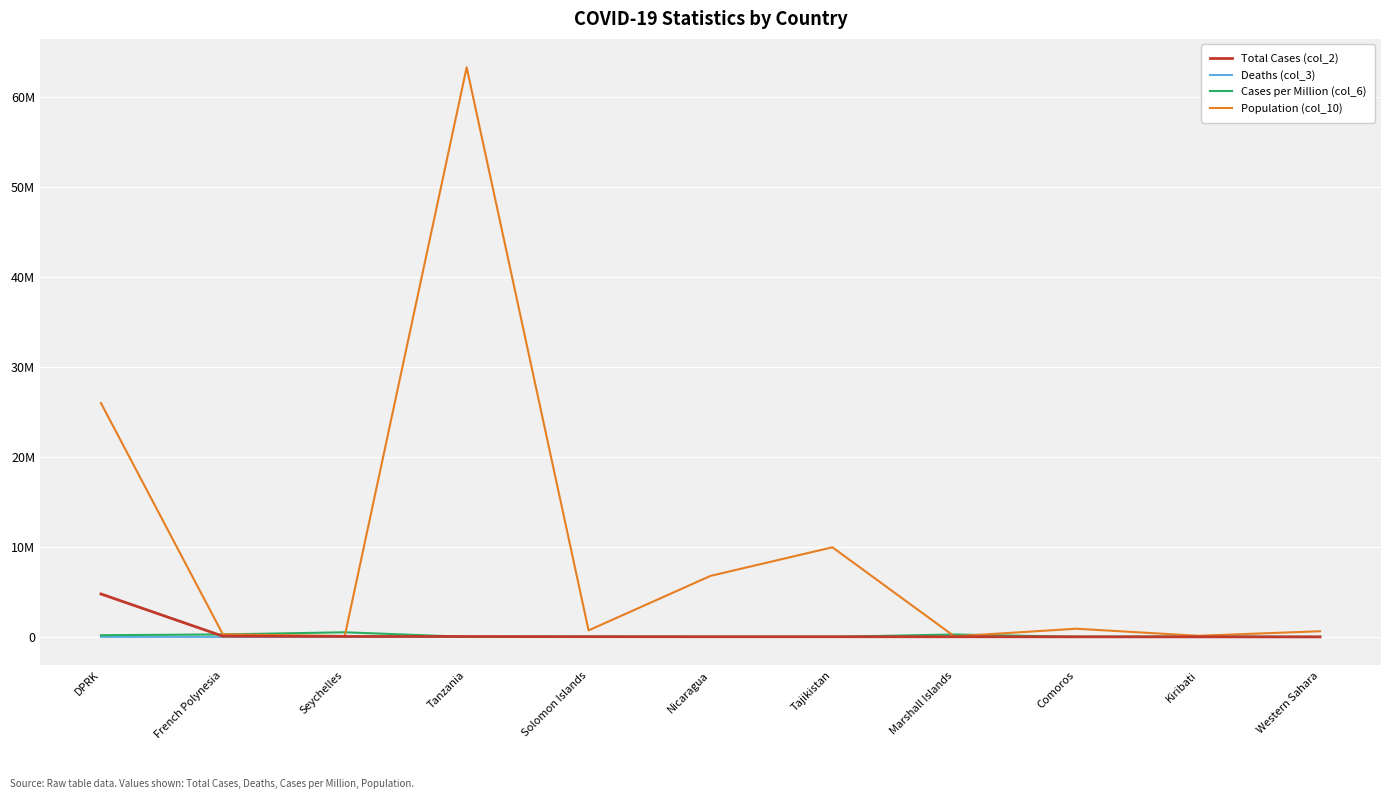

At Seychelles, list the series in order from largest to smallest.

Cases per Million (col_6), Population (col_10), Total Cases (col_2), Deaths (col_3)